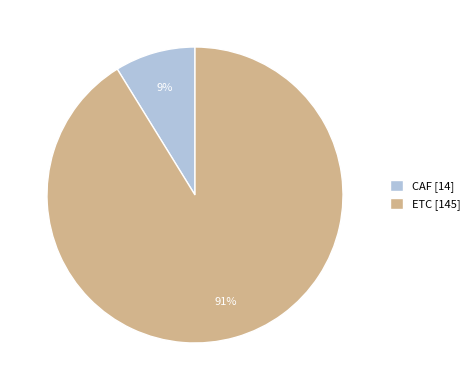

Which has a higher value, CAF or ETC?

ETC